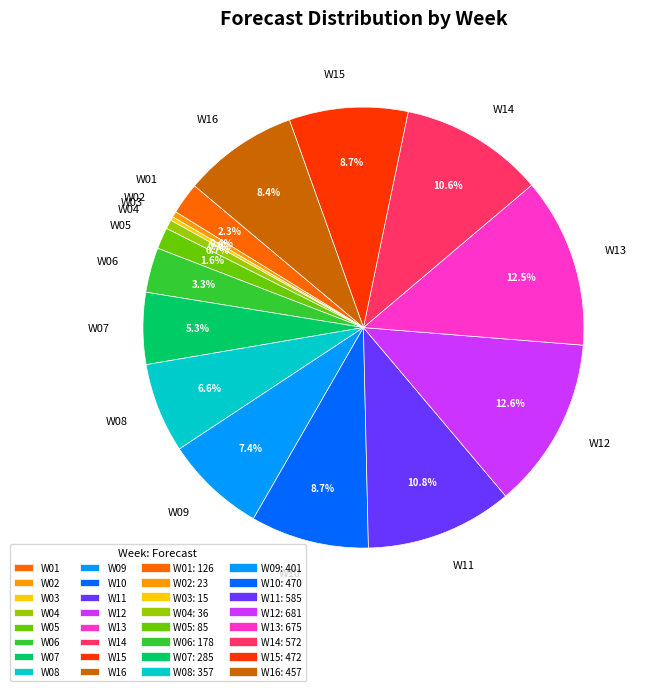

What portion of the pie excludes W14?

89.4%